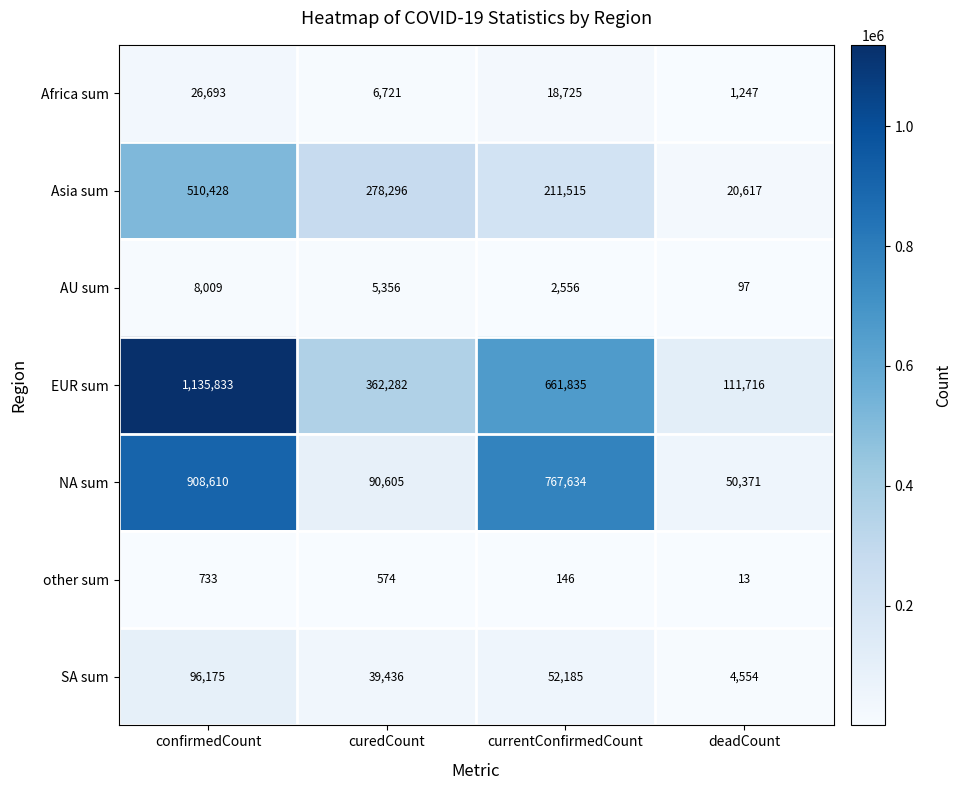

How many series are shown in this chart?

7